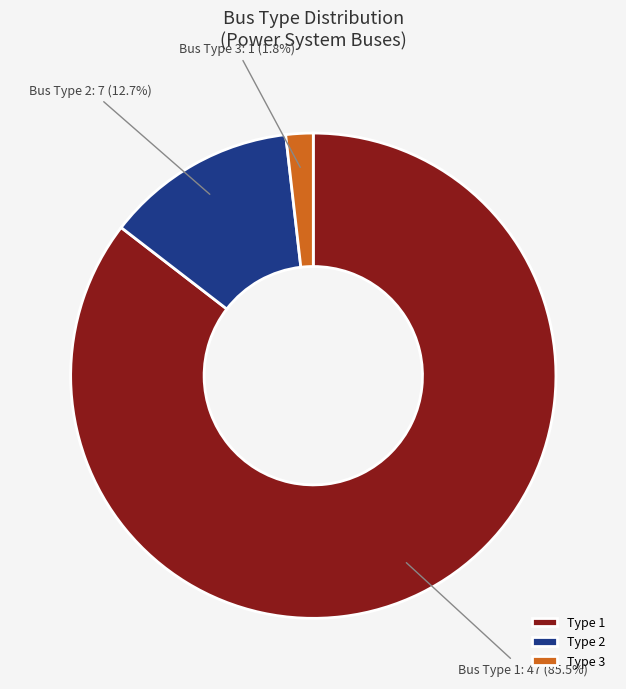

Does Type 3 represent more than half of the total?

No